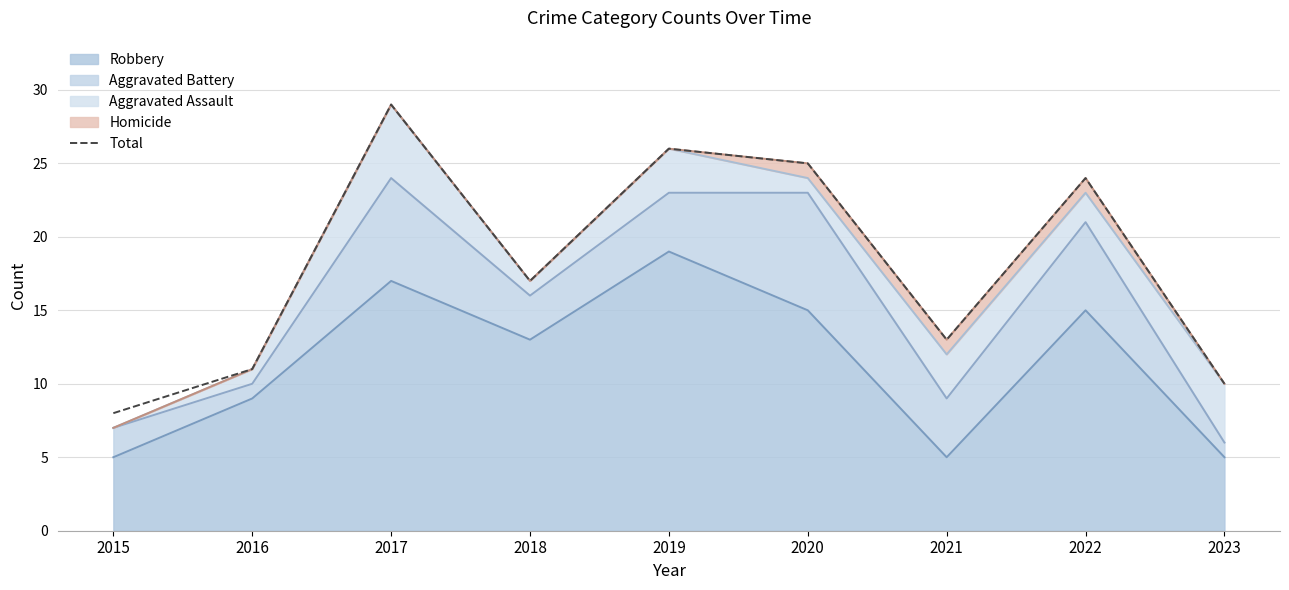

Does the chart have visible grid lines?

Yes